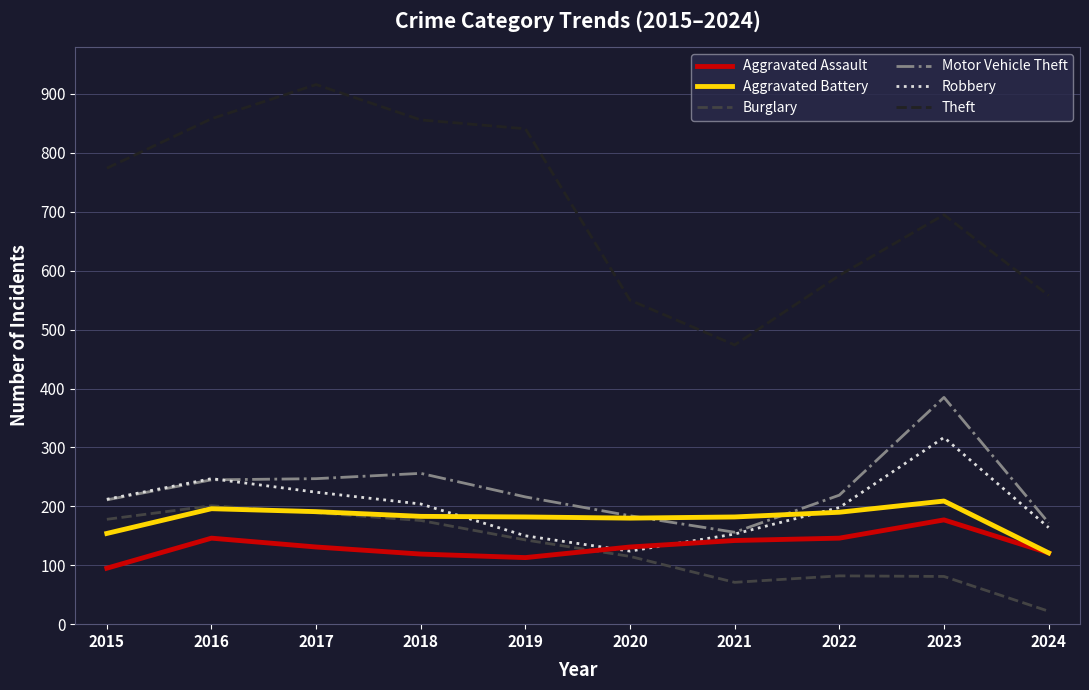

Which series changed the most between 2018 and 2019?

Robbery